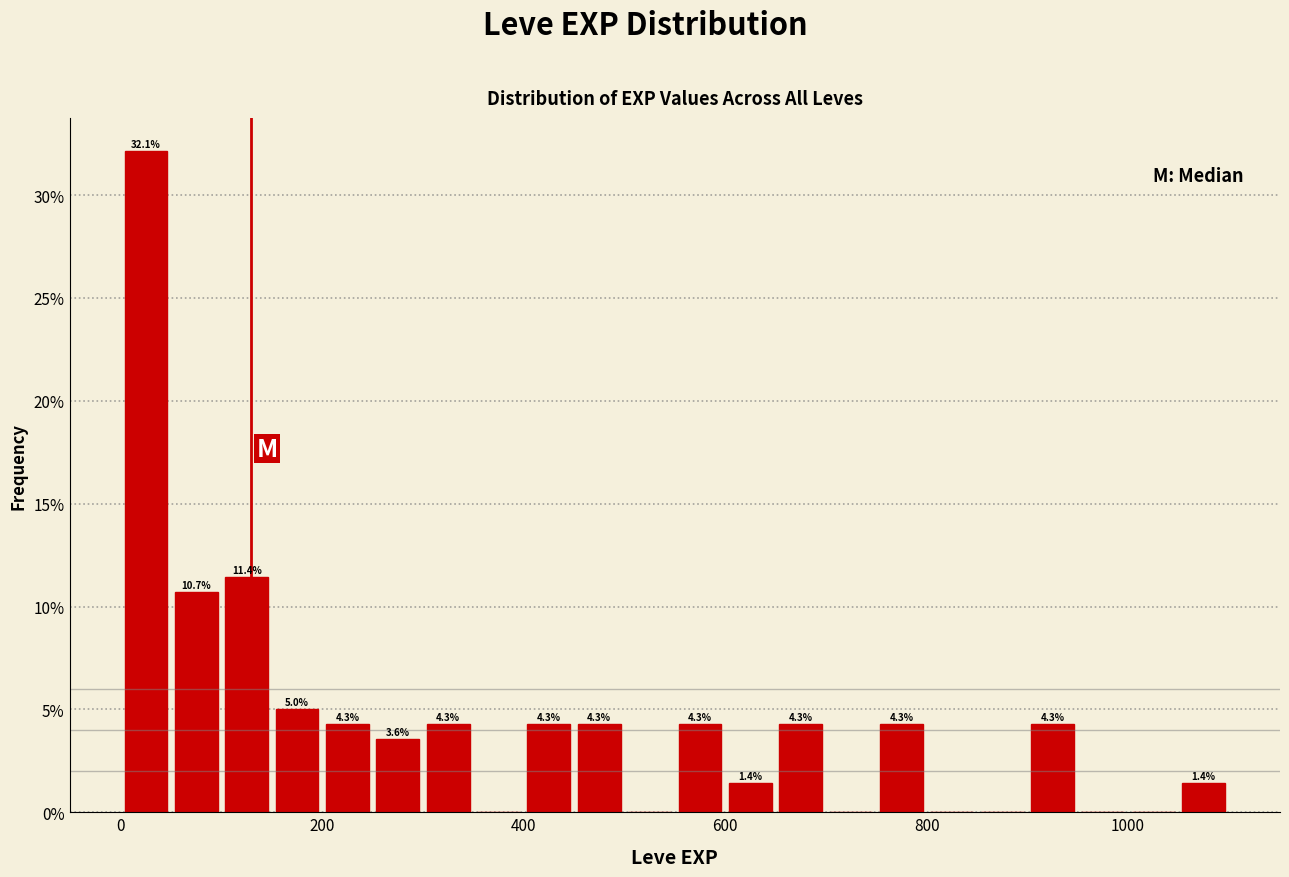

Read against the x-axis, roughly where is the centre of the tallest bar?

20